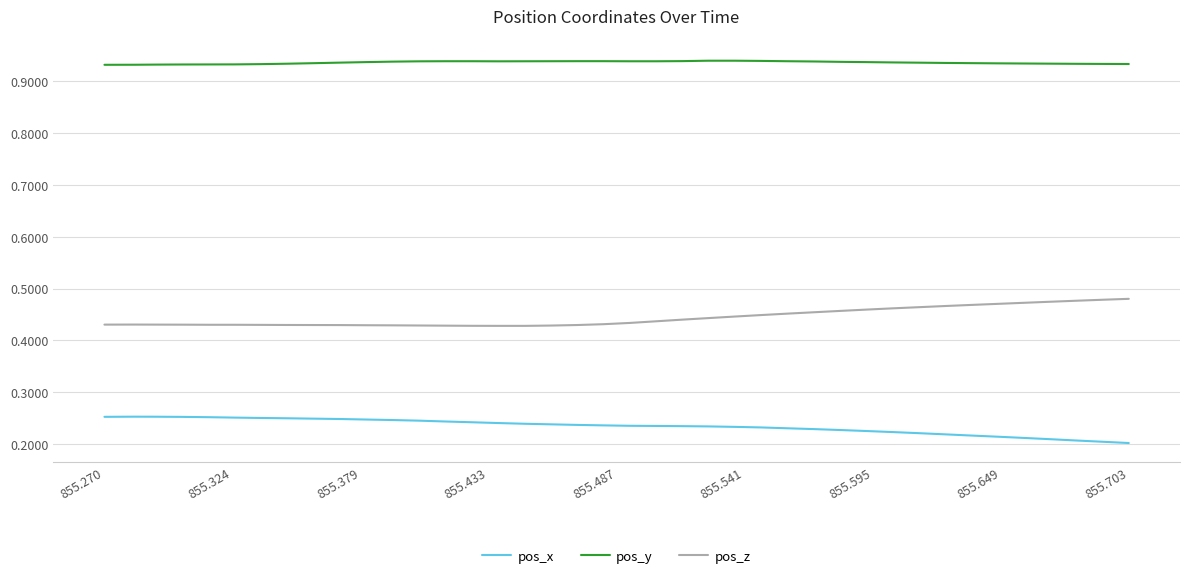

Which series has the largest total across all categories?

pos_y